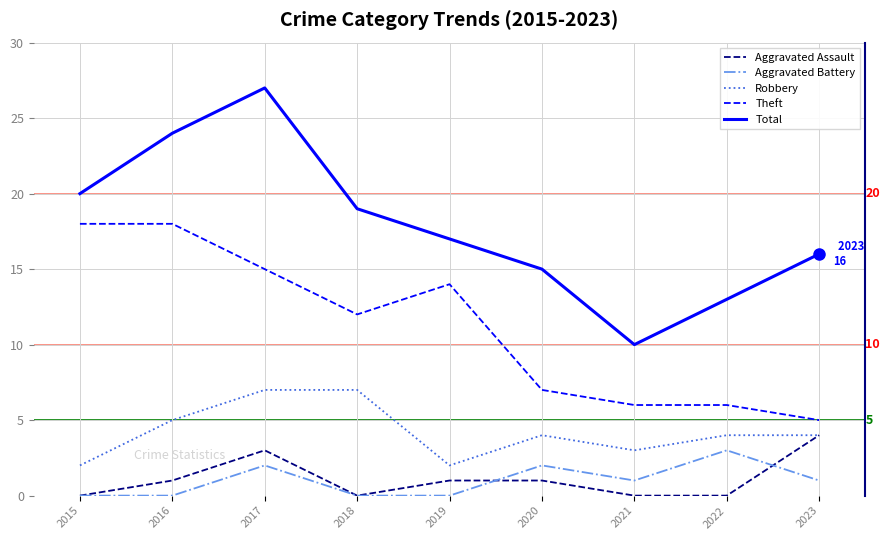

What is the difference between the highest and lowest values at 2018?

19